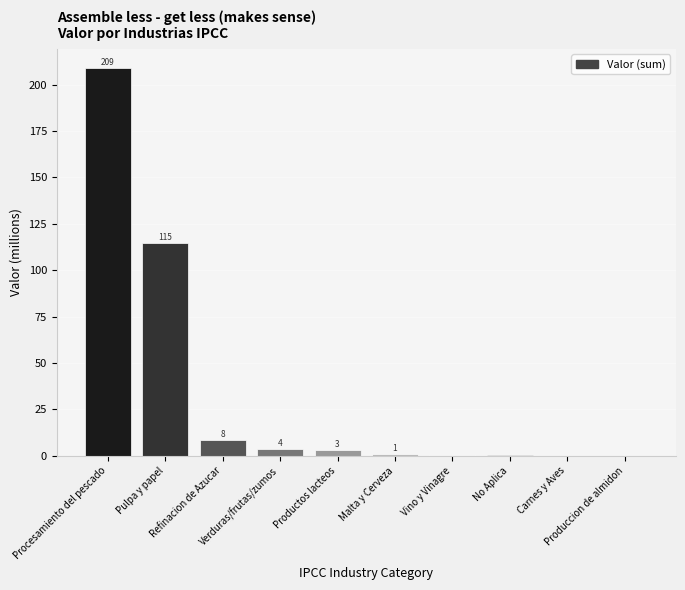

Where does the data first go above 2?

Procesamiento del pescado